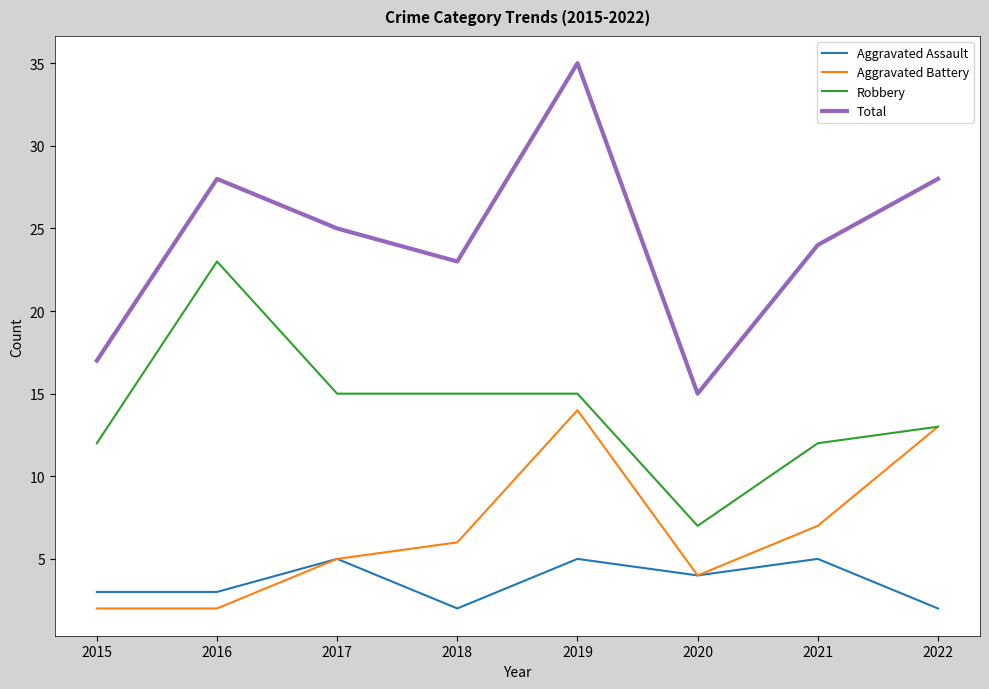

True or false: Aggravated Battery and Total intersect in this chart.

False